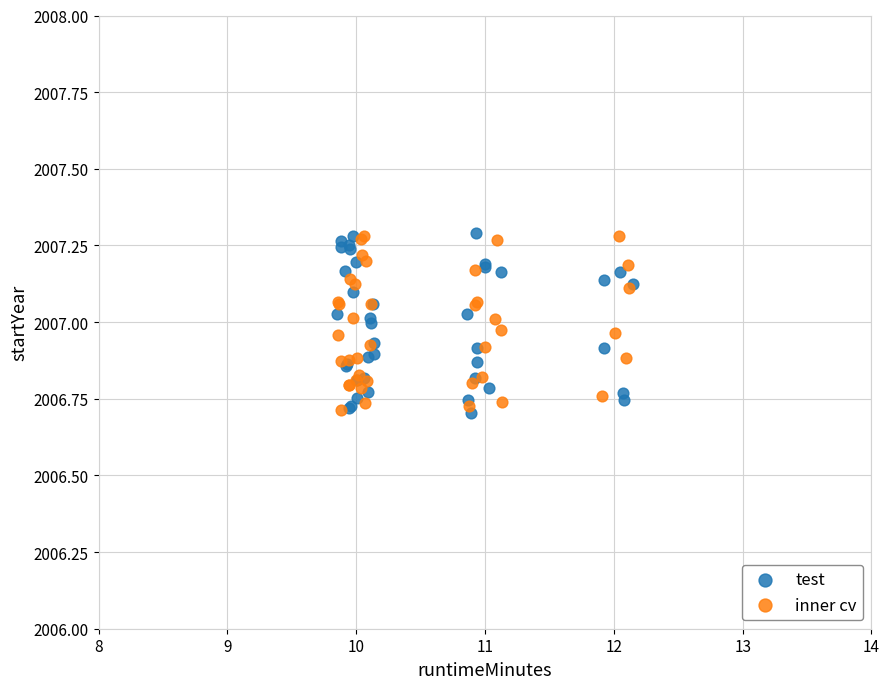

What are all the series names shown in the legend?

test, inner cv